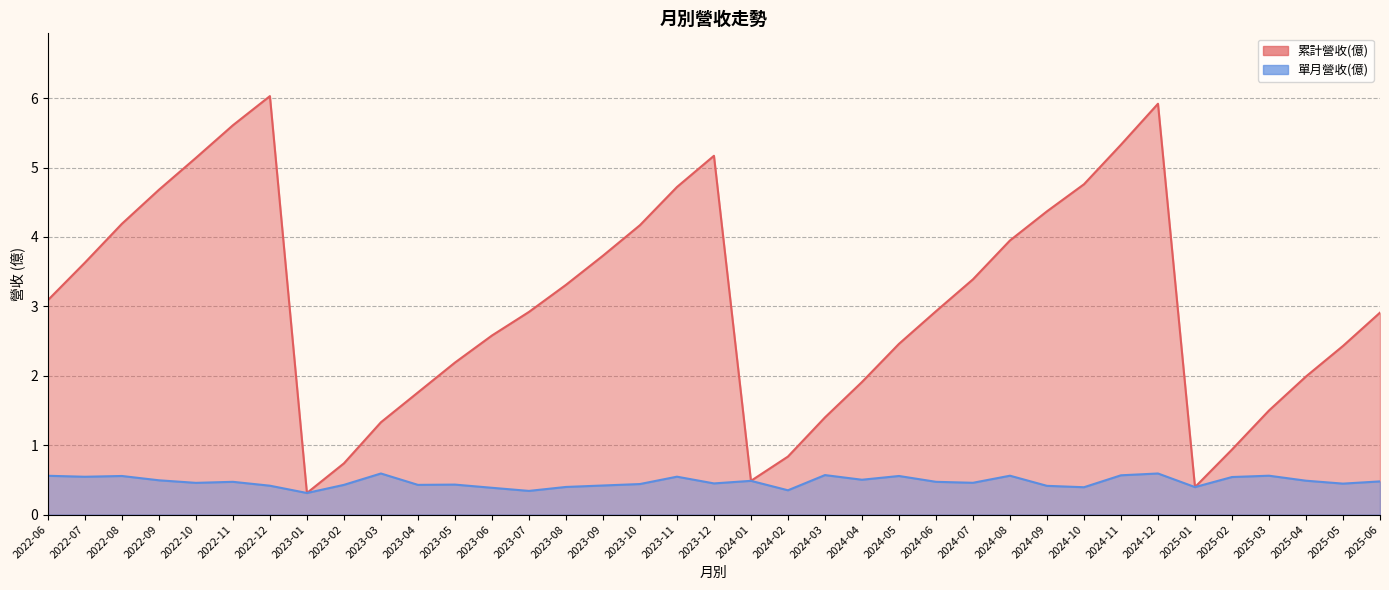

Does the chart display data point markers on the line(s)?

No